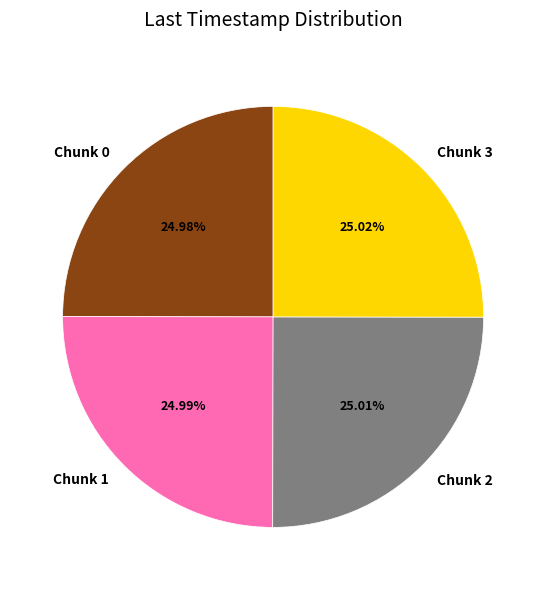

True or false: Chunk 0 accounts for 25% of the total.

True